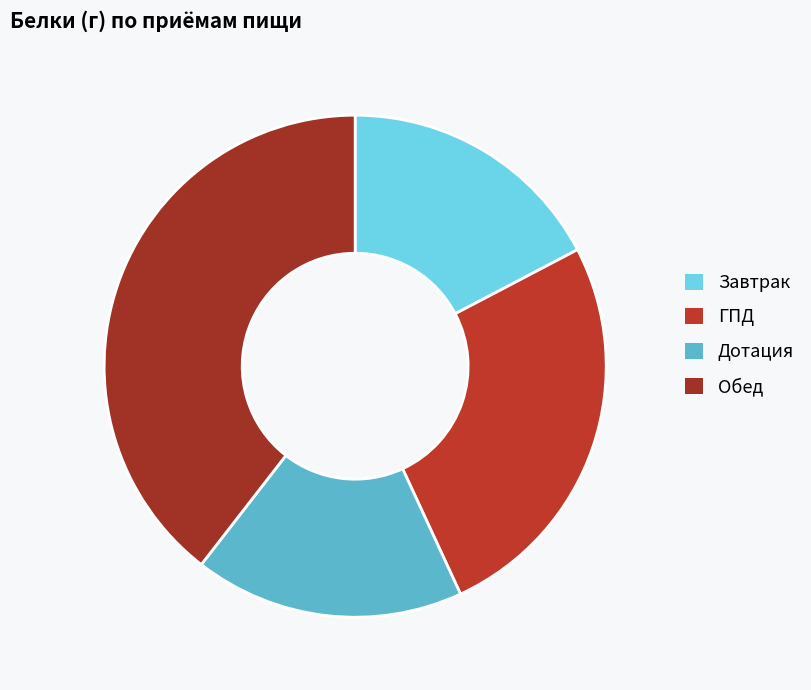

How many segments does this pie chart have?

4